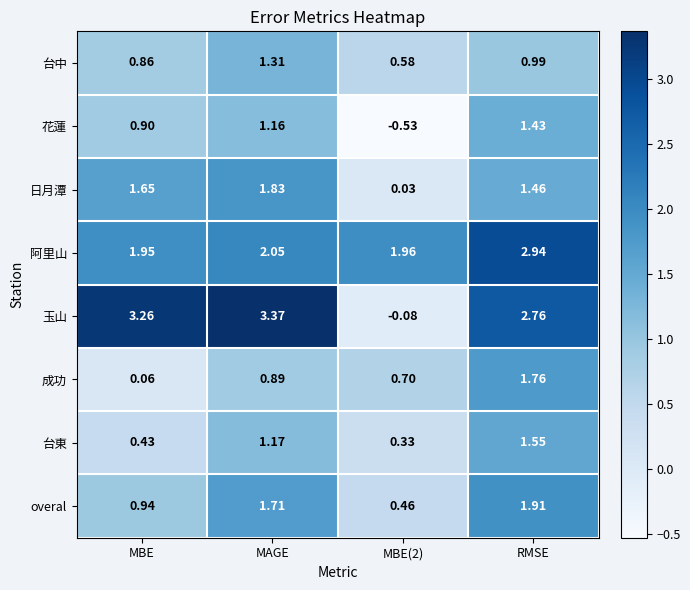

Which series has the largest total across all categories?

玉山